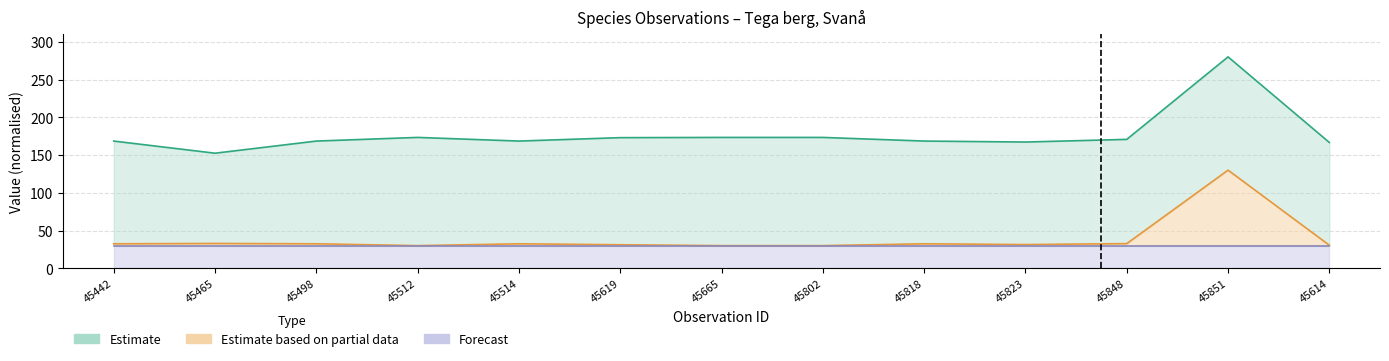

Count the number of data series in this chart.

3